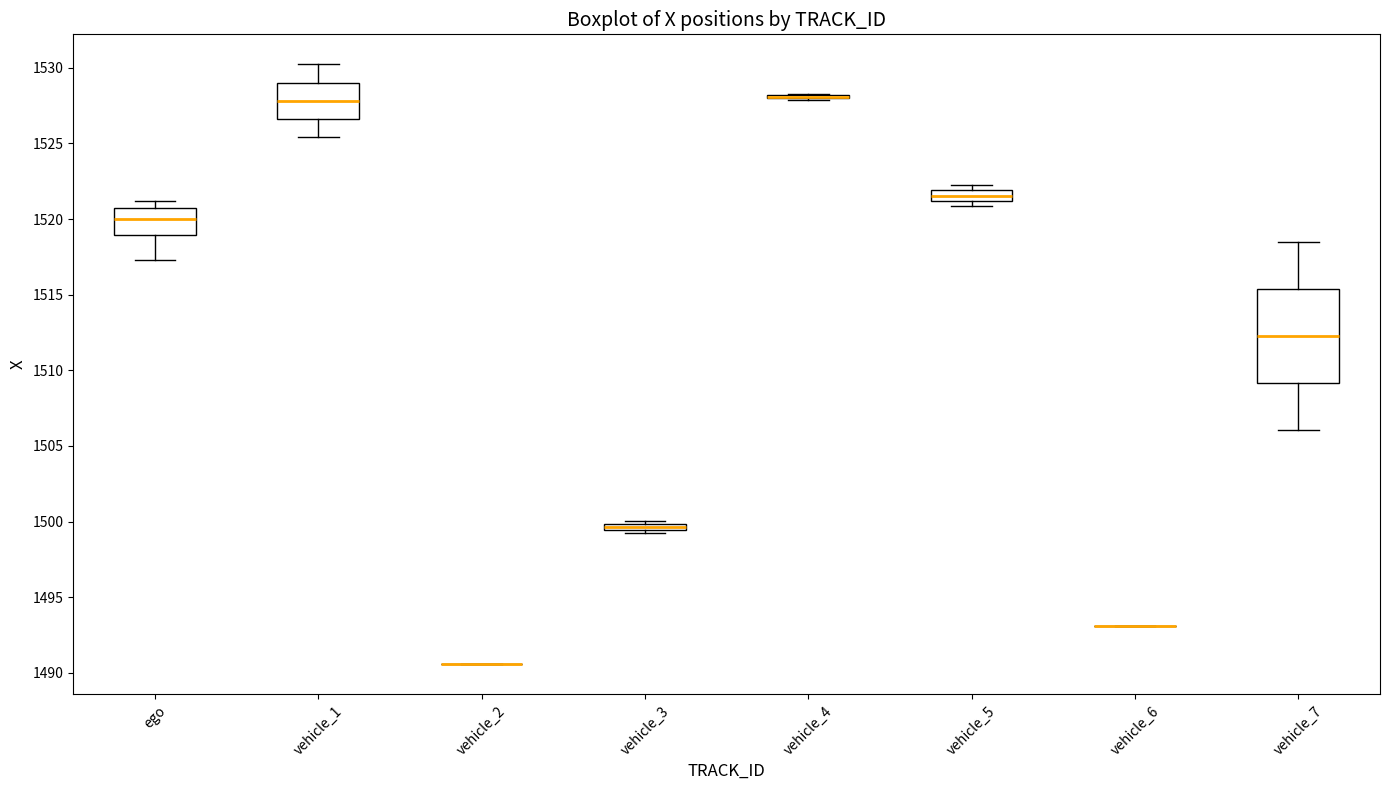

Where does the median line of the box for vehicle_1 sit on the y-axis? The values are not printed on the chart, so give them approximately, as read against the axis.

1528.0